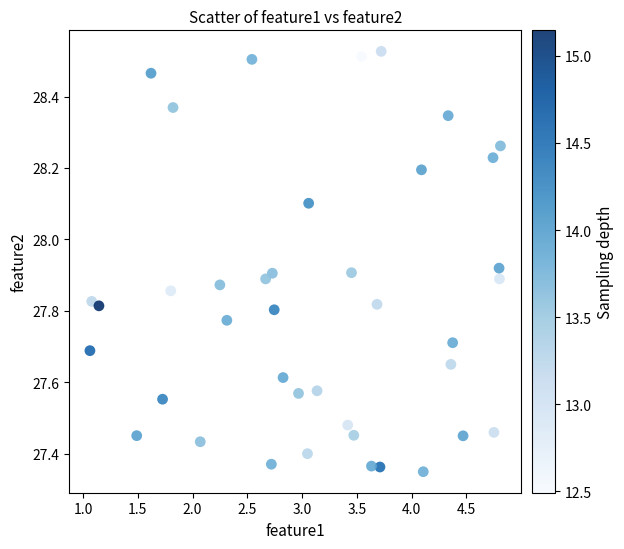

What is the range of Y values (max minus min)?

1.2